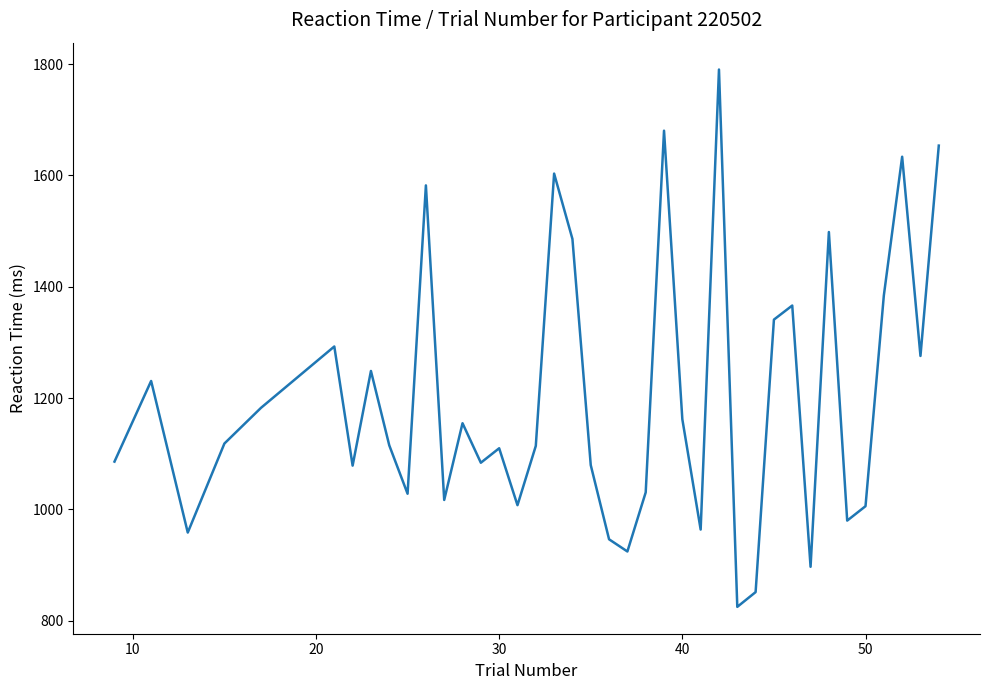

What is the difference between the maximum and minimum values?

965.6